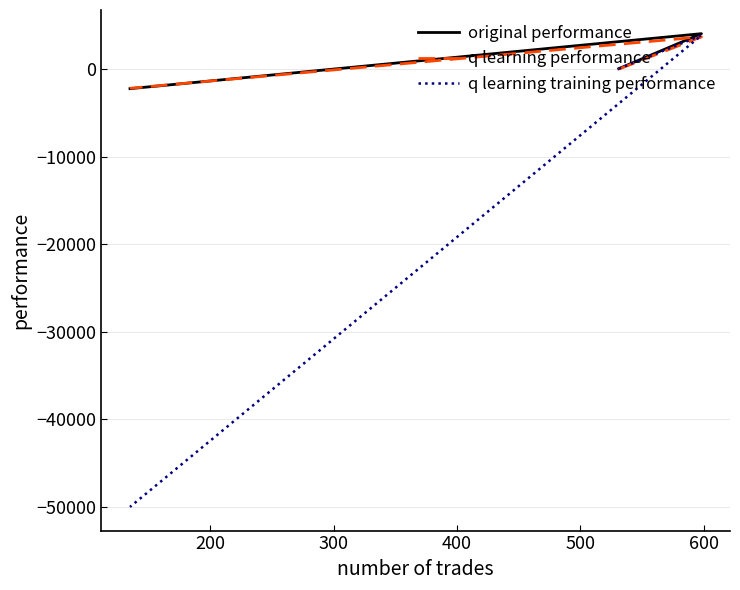

Reading right to left, transcribe all the data shown in this chart.

original performance: -2228.3	4054.5	52.3
q learning performance: -2184.1	3696.9	1.6
q learning training performance: -50000.0	3862.2	50.2